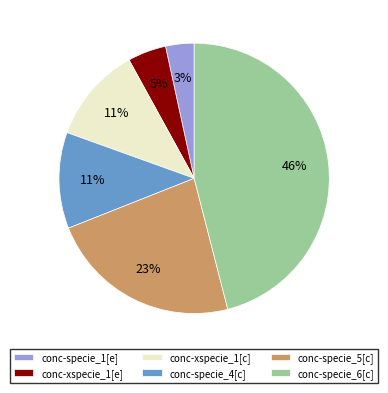

How many segments does this pie chart have?

6